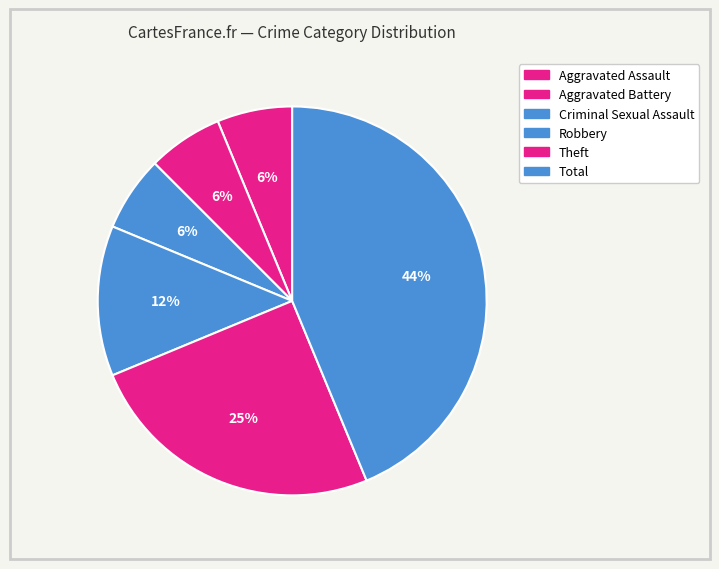

Is there a majority slice in this chart?

No